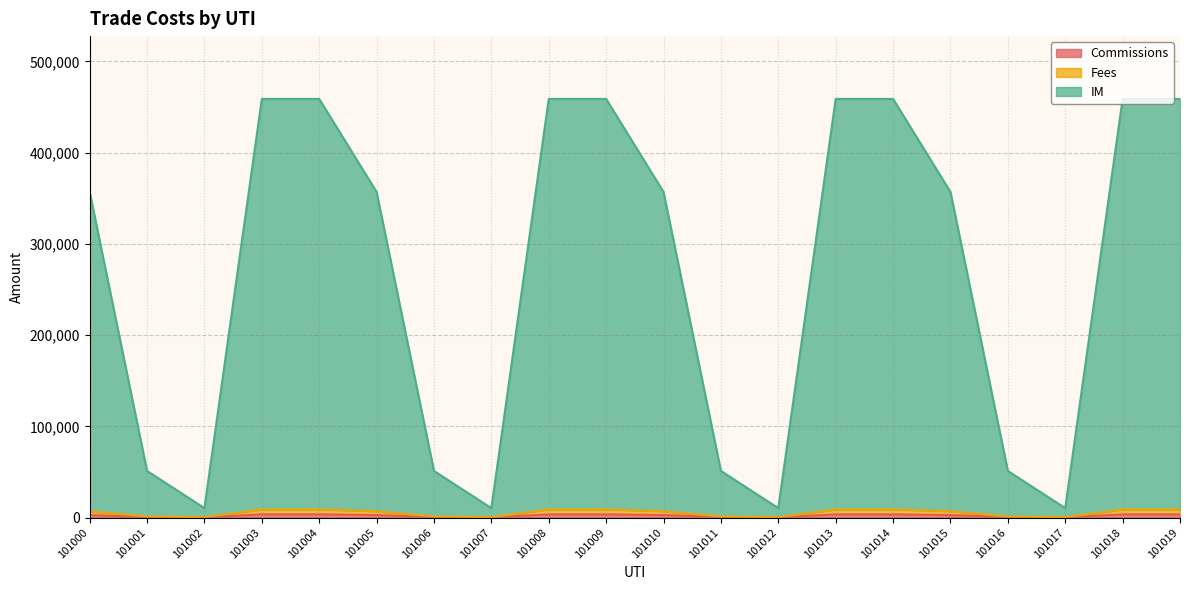

True or false: Fees has a value of 9793 at 101005.

False